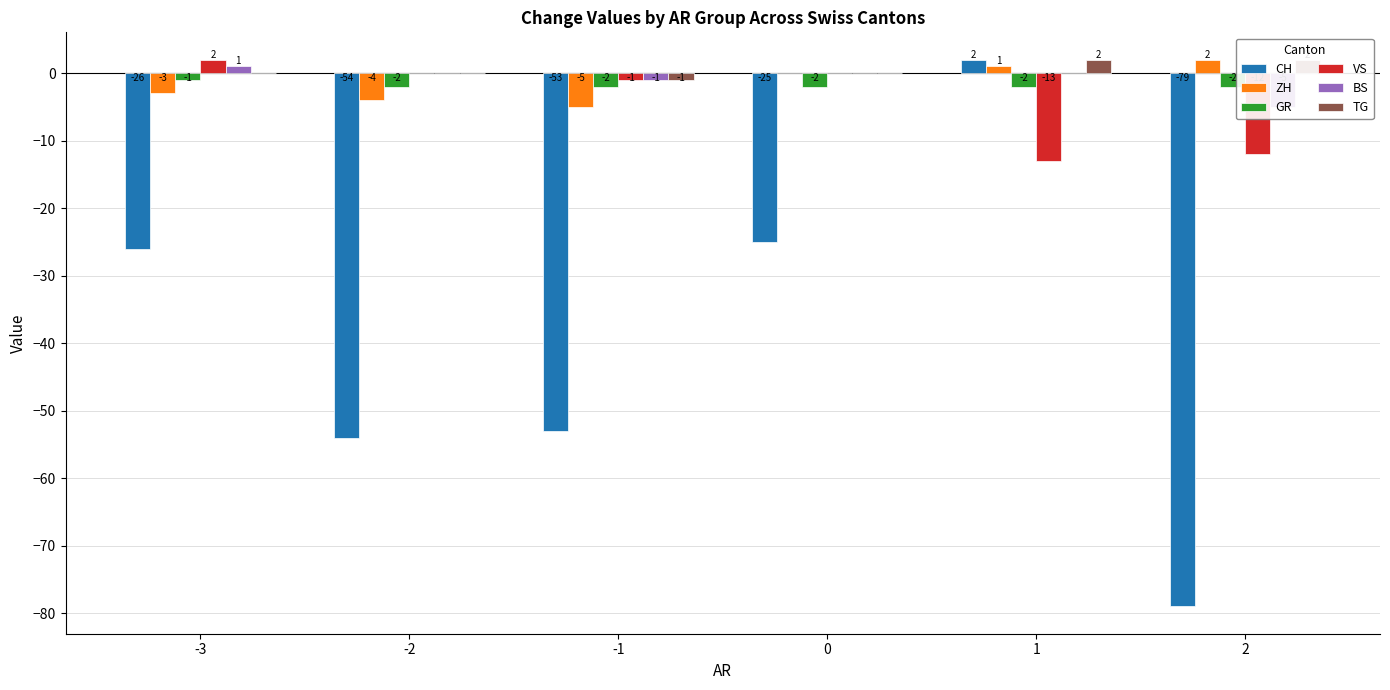

How many values in the CH series exceed -26?

2